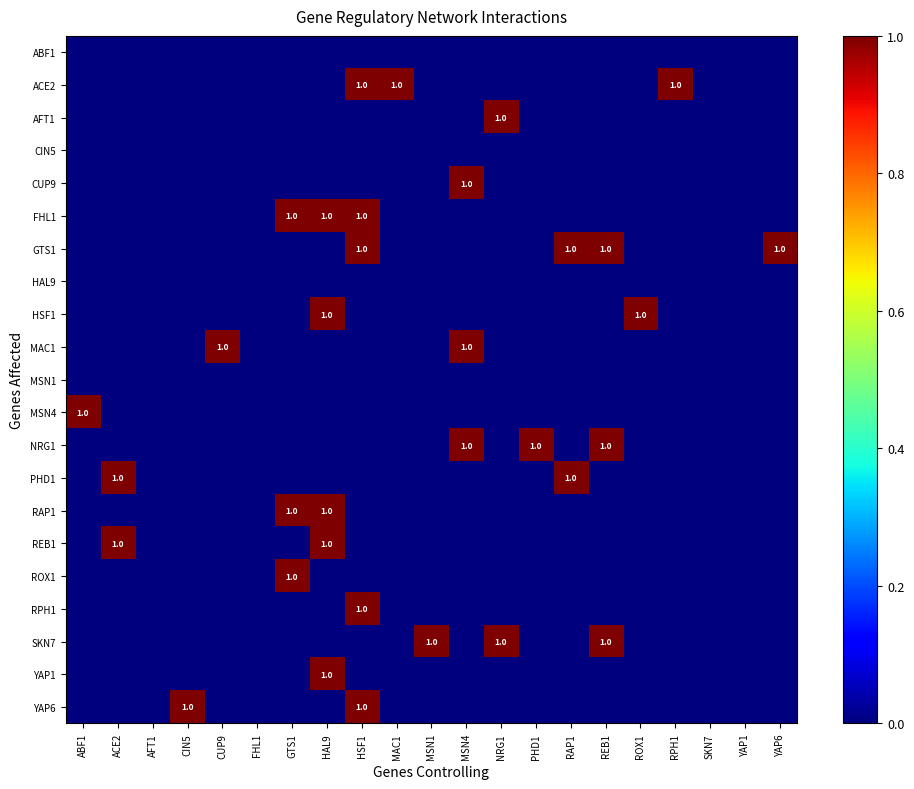

Where is AFT1 nearest to the value 0?

ABF1